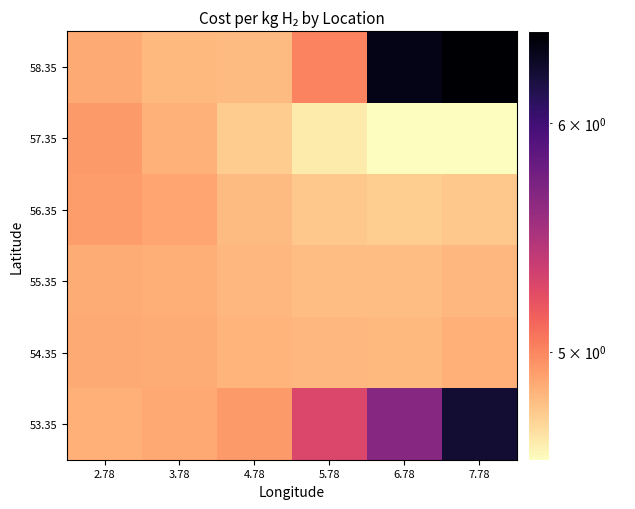

At how many categories does at least one series exceed 6?

2